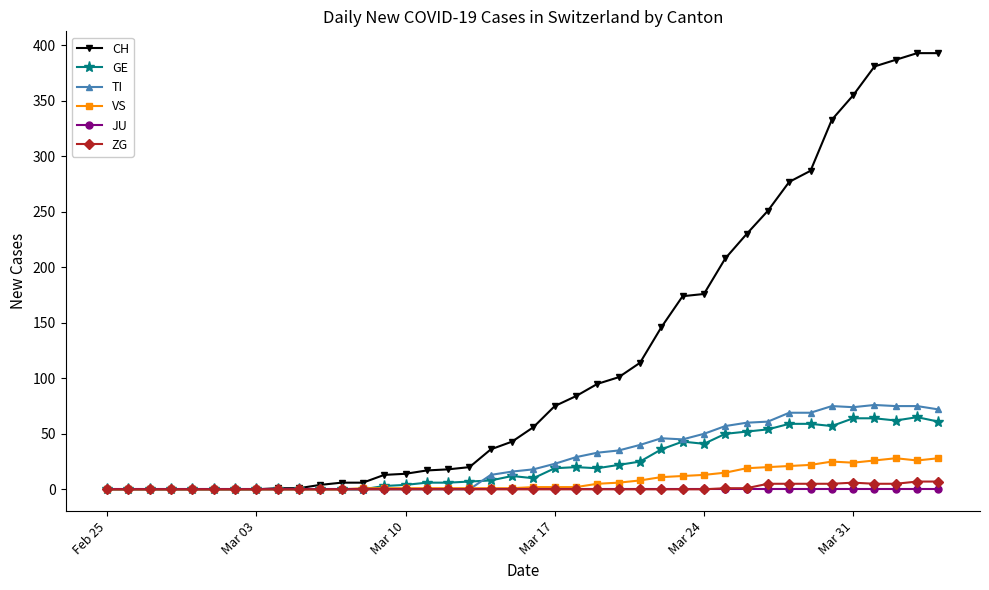

Which series has the largest total across all categories?

CH